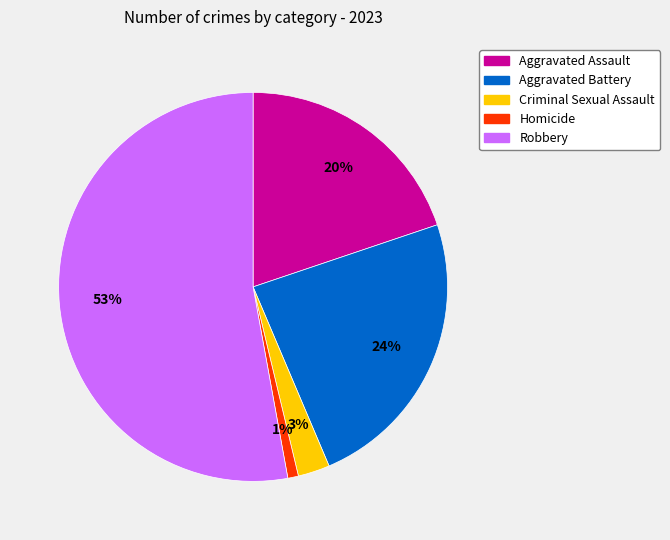

To the nearest percent, what is the difference between the Aggravated Battery and Aggravated Assault slice percentages?

4%